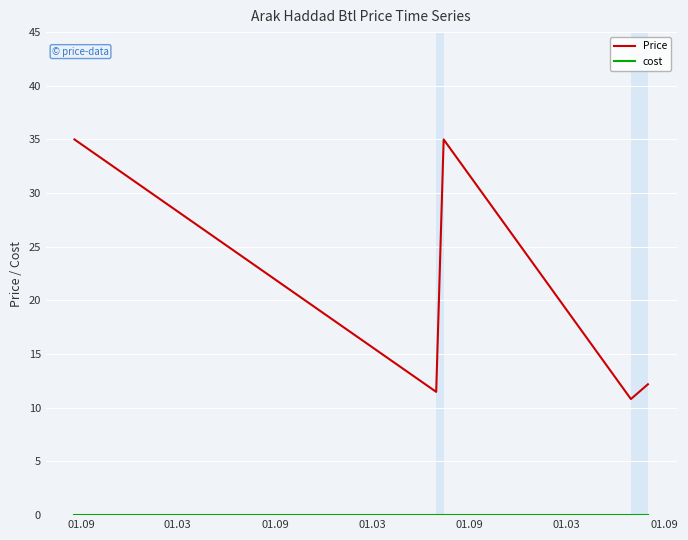

Which series has the widest spread of values?

Price